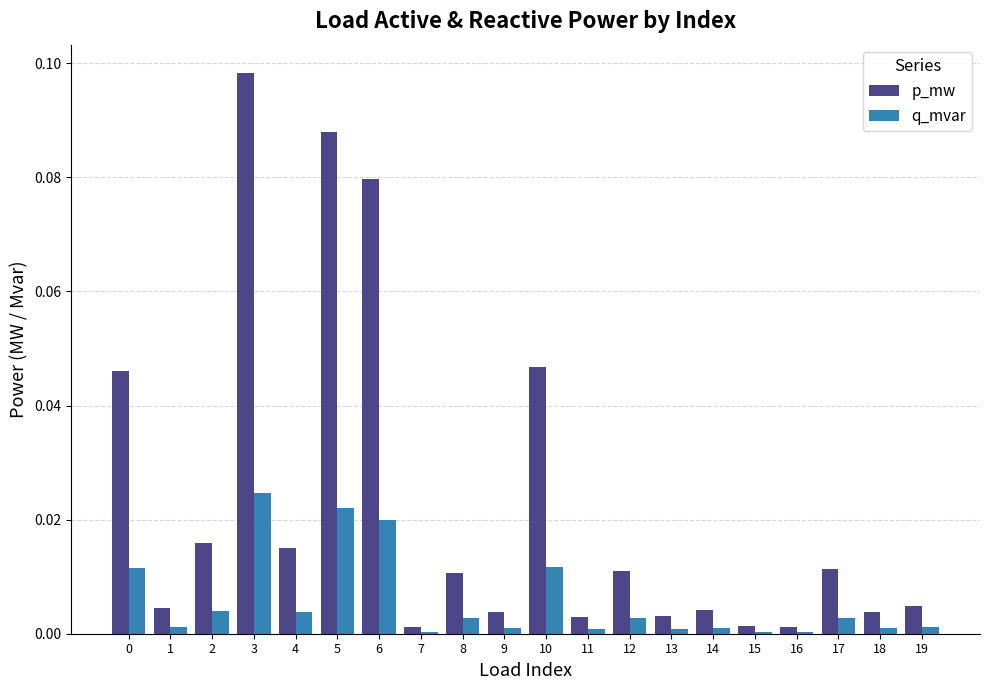

How many groups of bars are there?

20